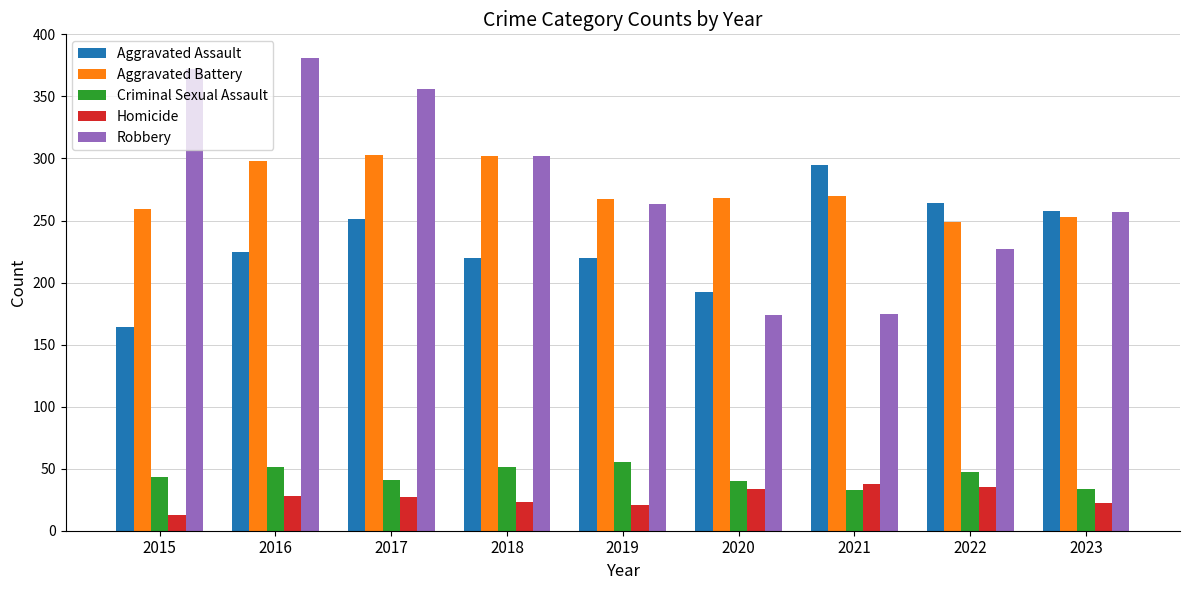

What is the maximum value shown in the chart?

381